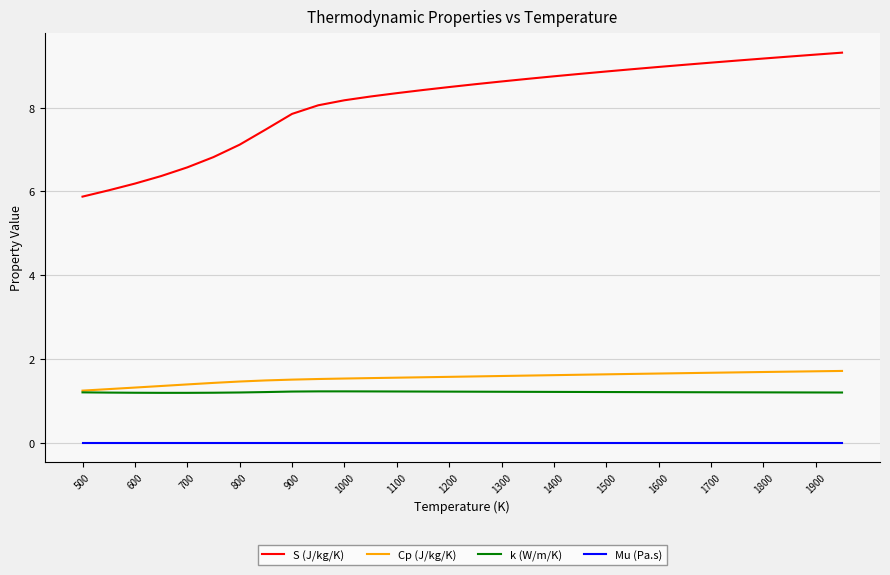

Rank the series by their maximum value, from lowest to highest.

Mu (Pa.s), k (W/m/K), Cp (J/kg/K), S (J/kg/K)